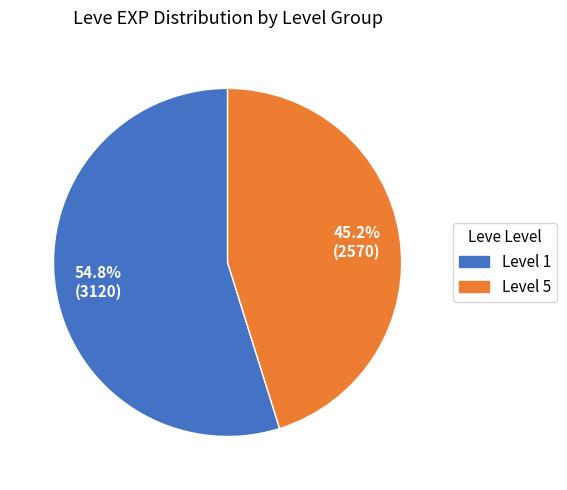

To the nearest percent, what is the average slice percentage?

50%